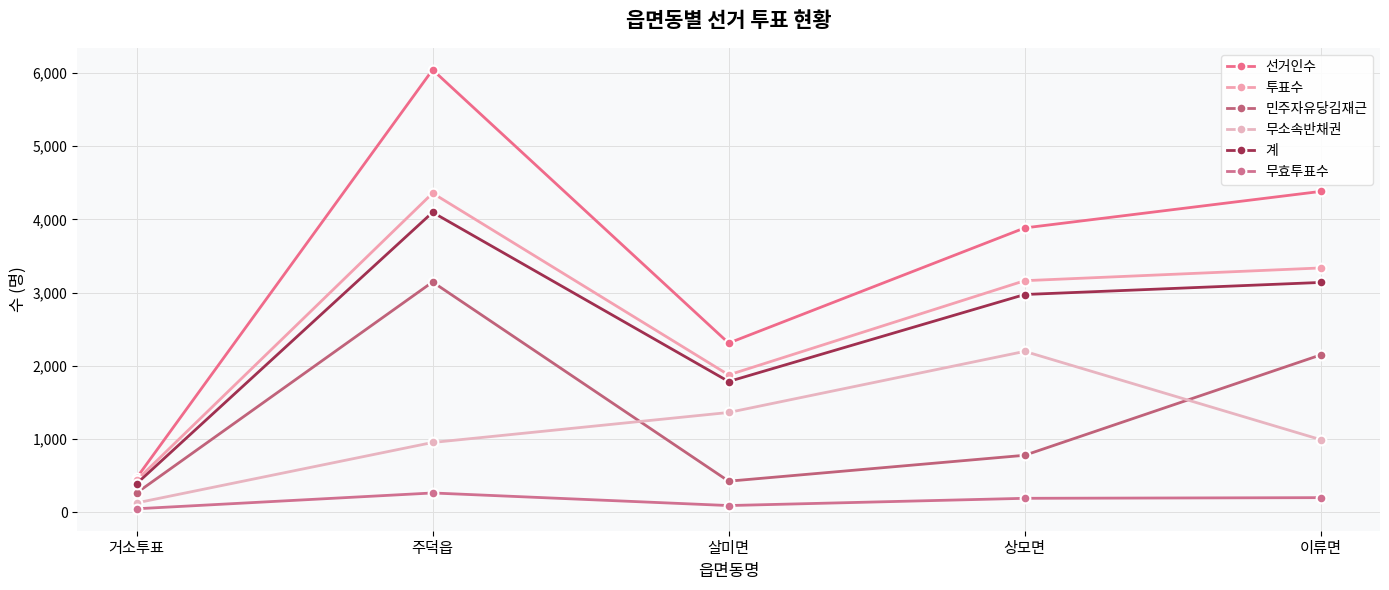

At which label is 투표수 closest to 2396?

살미면